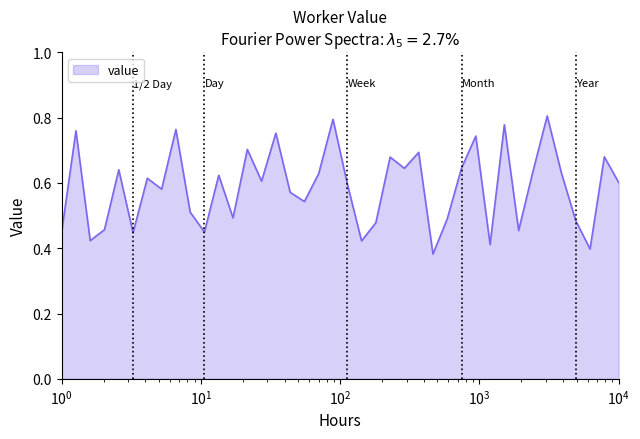

True or false: the data has more than 1 interior local peaks.

True